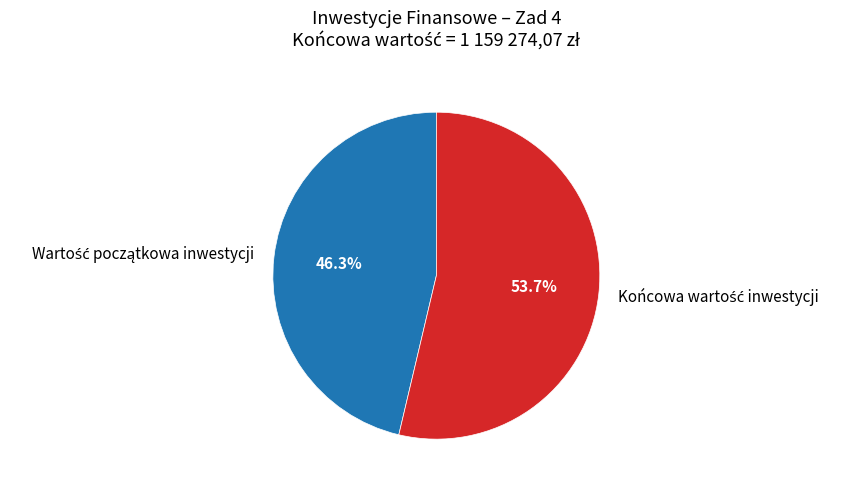

Is there a majority slice in this chart?

Yes